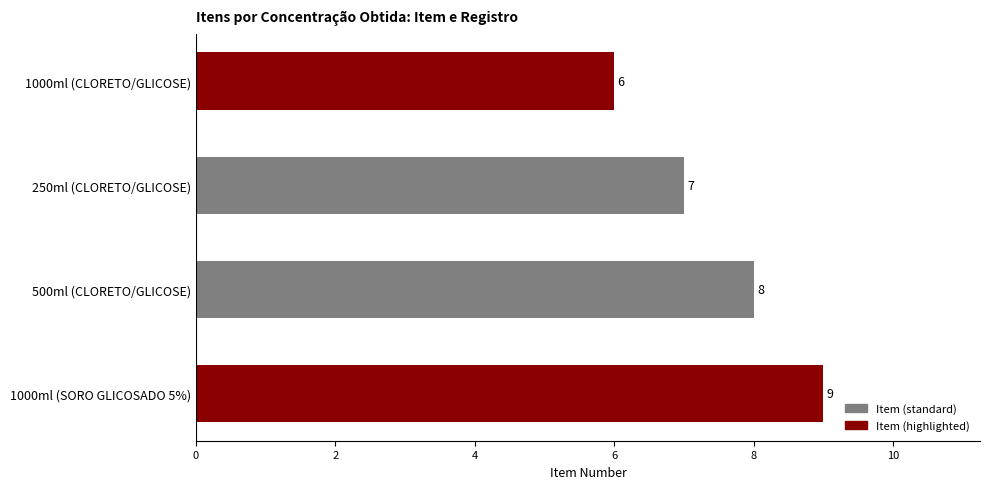

Read the value at 1000ml (SORO GLICOSADO 5%).

9